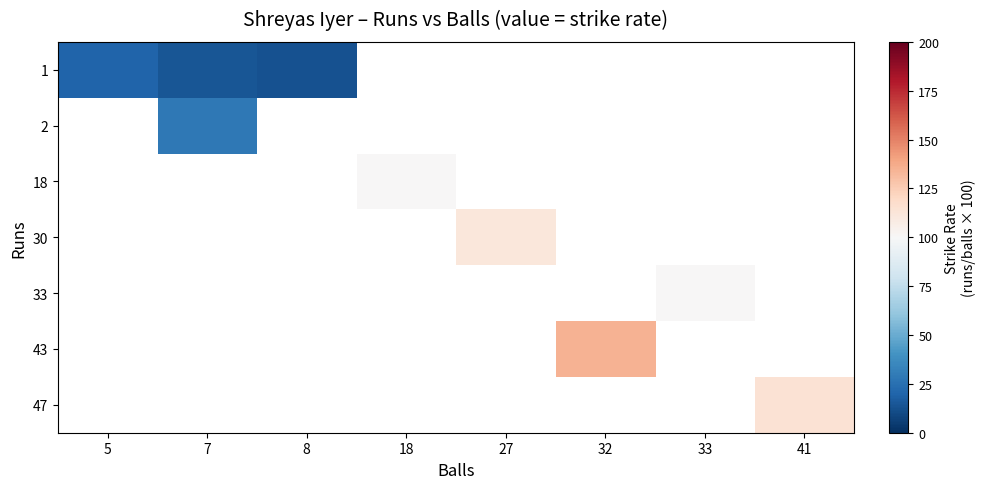

List the labels in order of 33 value, smallest first.

5, 7, 8, 18, 27, 32, 33, 41